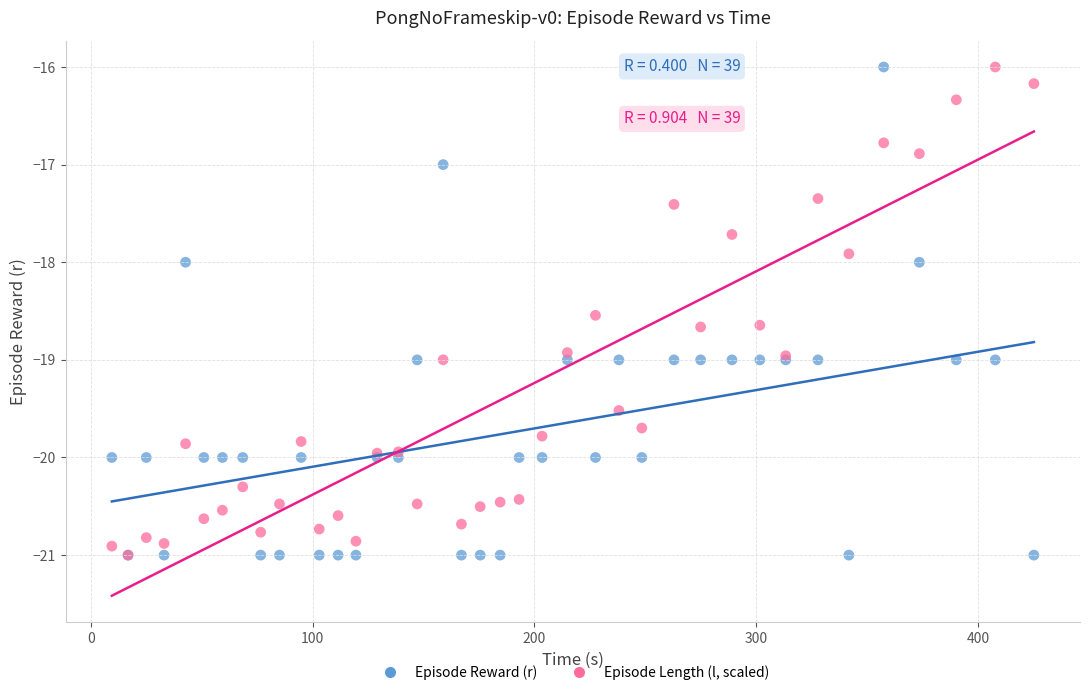

What are all the series names shown in the legend?

Episode Reward (r), Episode Length (l, scaled)